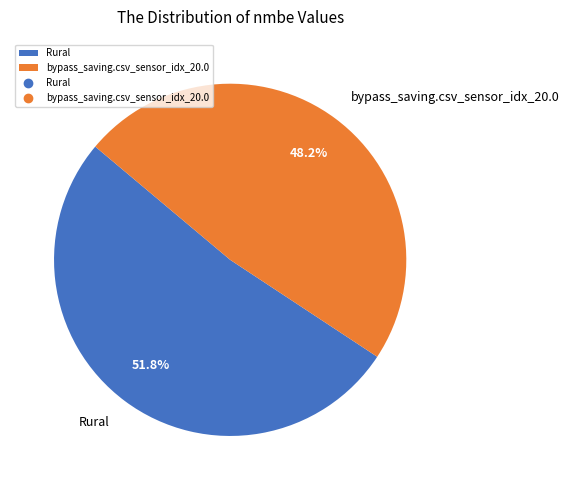

Is it true that bypass_saving.csv_sensor_idx_20.0 is 48% of the pie?

True